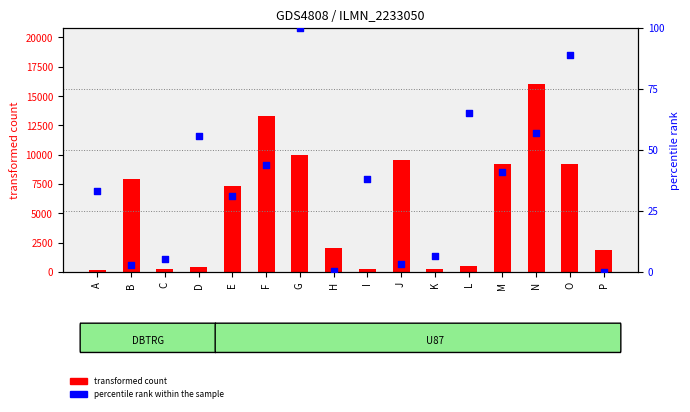

Is the value of transformed count at C greater than the value of percentile rank within the sample at M?

Yes